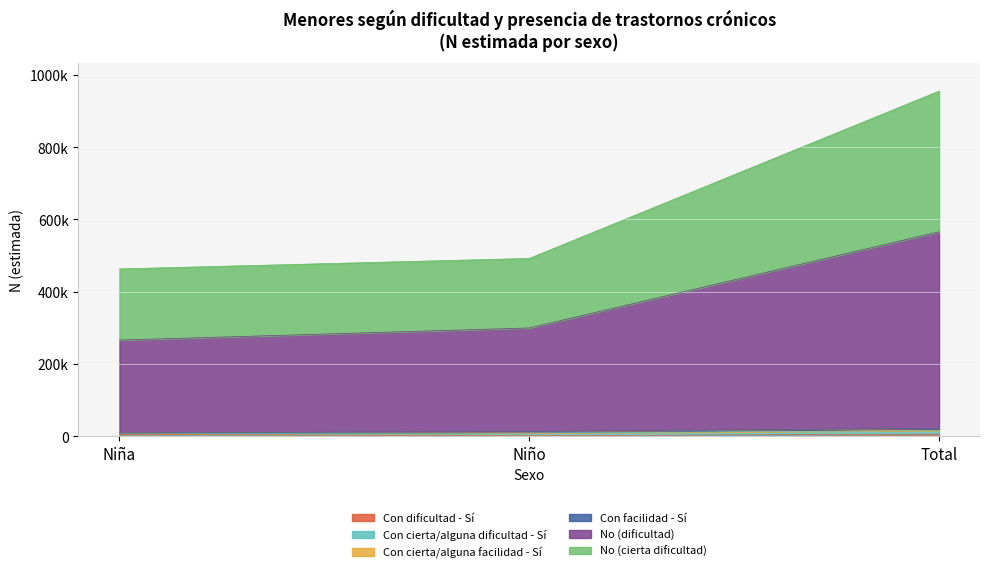

Does the chart display data point markers on the line(s)?

No